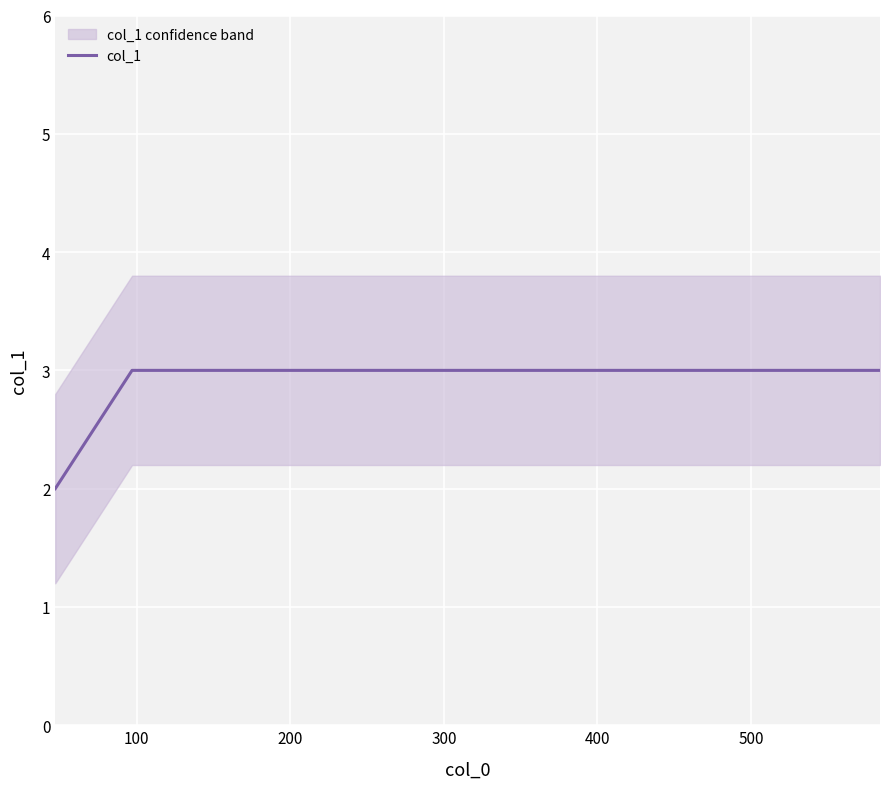

What is the highest value of the col_1 series?

3